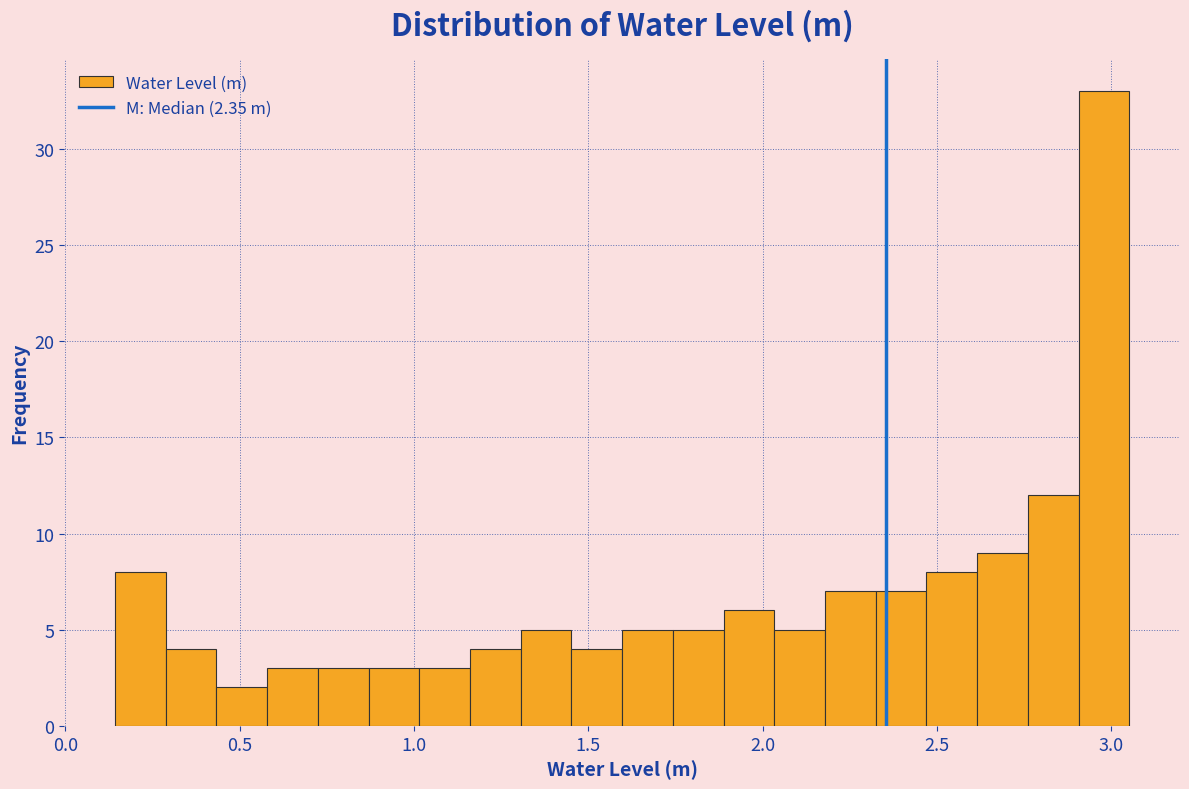

Read against the x-axis, roughly where is the centre of the tallest bar?

3.00